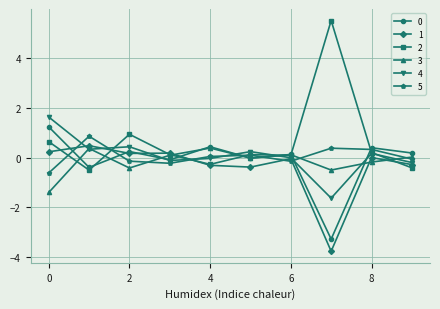

What is the smallest value displayed?

-3.8